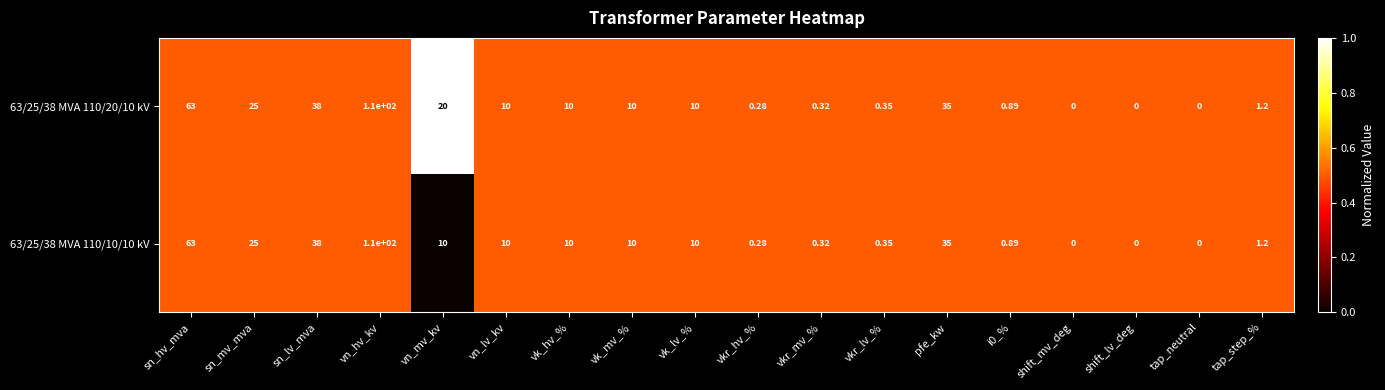

Which category has the highest value across all series?

vn_hv_kv